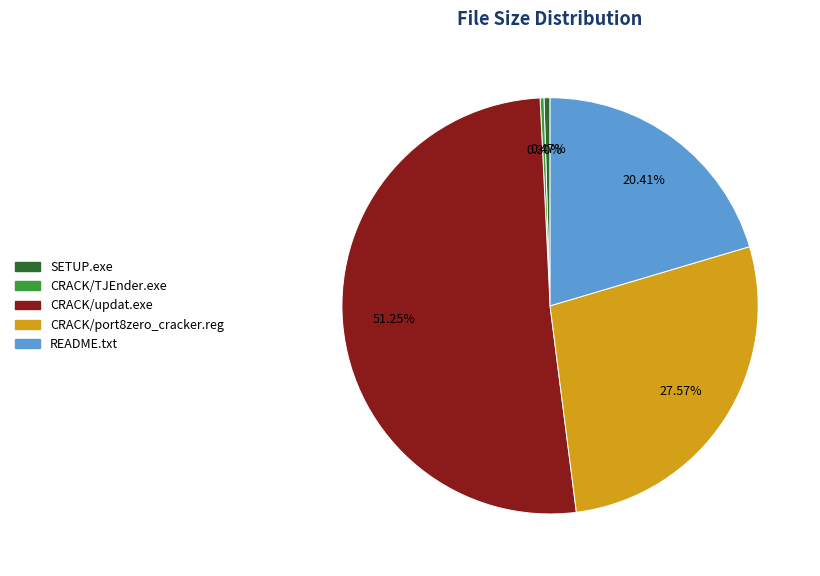

True or false: README.txt accounts for 20% of the total.

True